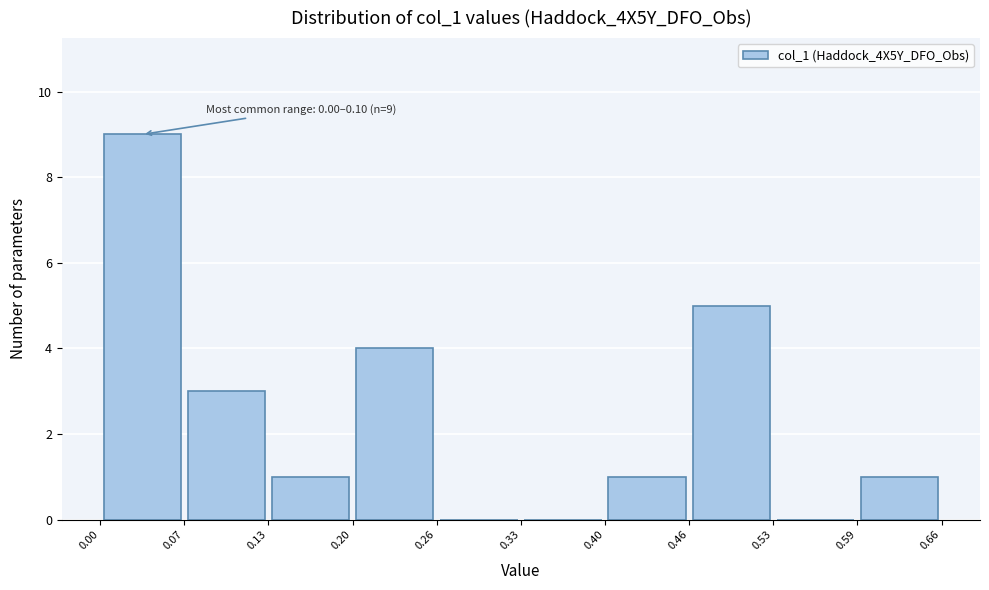

Over which range of the x-axis is the bar tallest?

0.00 to 0.07